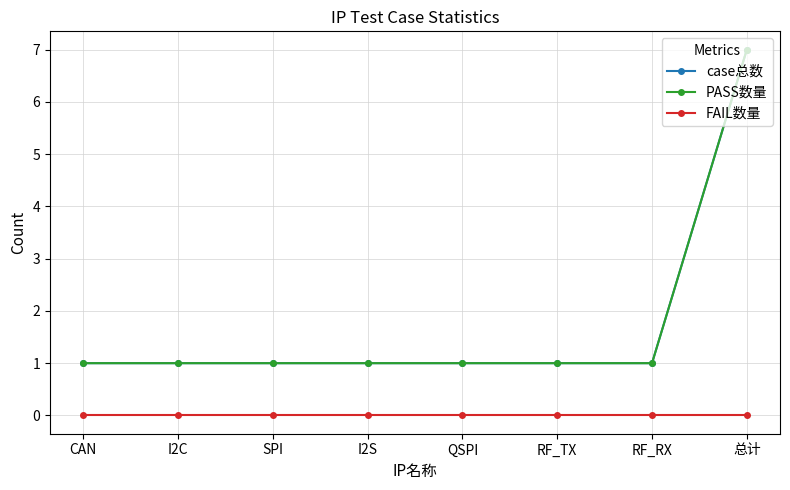

Reading left to right, extract all data points from this chart.

case总数: CAN=1	I2C=1	SPI=1	I2S=1	QSPI=1	RF_TX=1	RF_RX=1	总计=7
PASS数量: CAN=1	I2C=1	SPI=1	I2S=1	QSPI=1	RF_TX=1	RF_RX=1	总计=7
FAIL数量: CAN=0	I2C=0	SPI=0	I2S=0	QSPI=0	RF_TX=0	RF_RX=0	总计=0